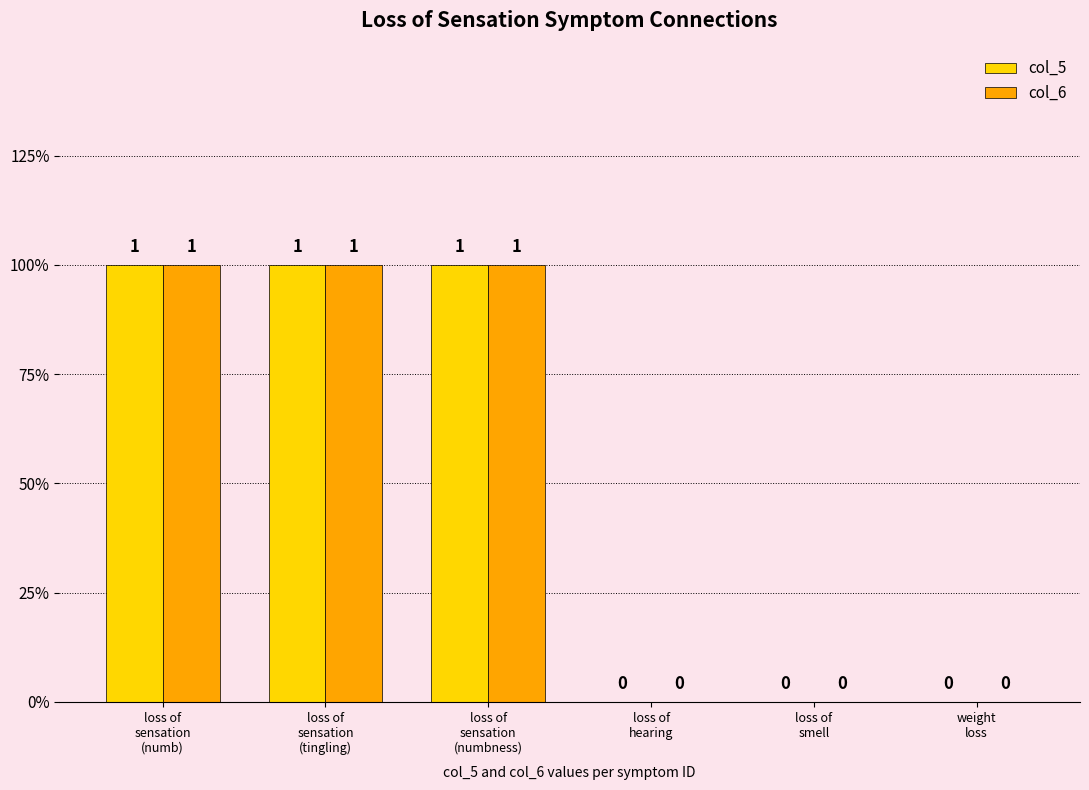

What are all the series names shown in the legend?

col_5, col_6